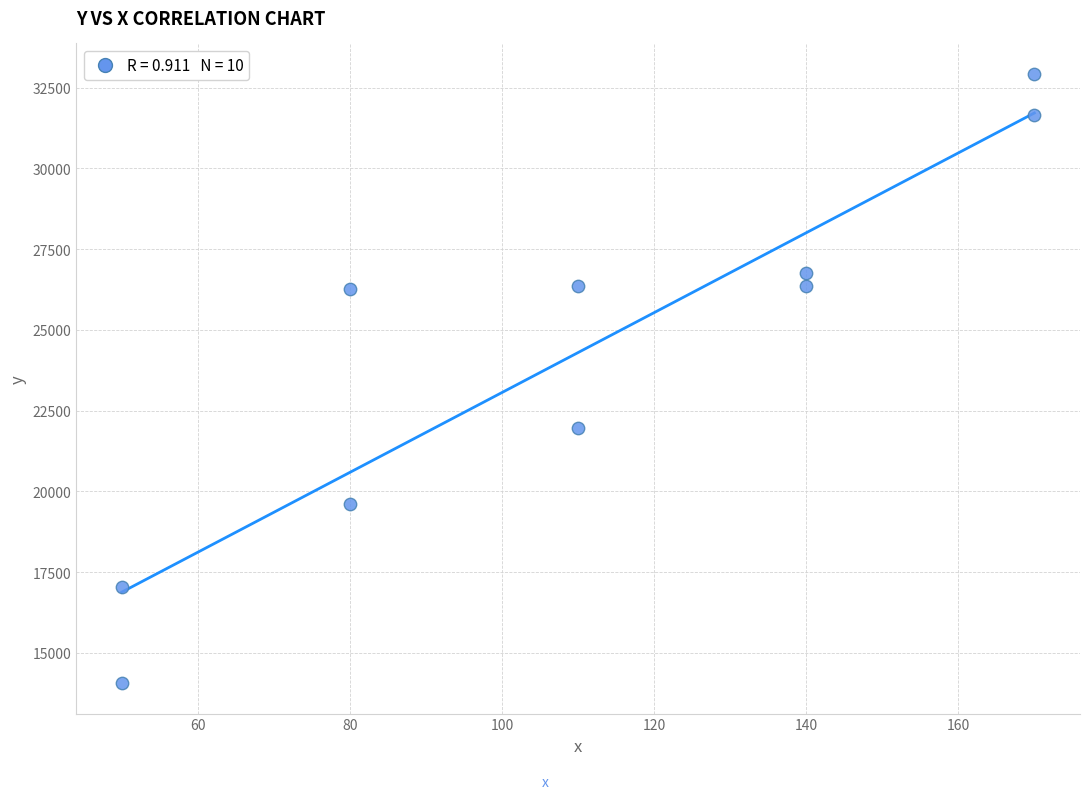

What is the range of X values (max minus min)?

120